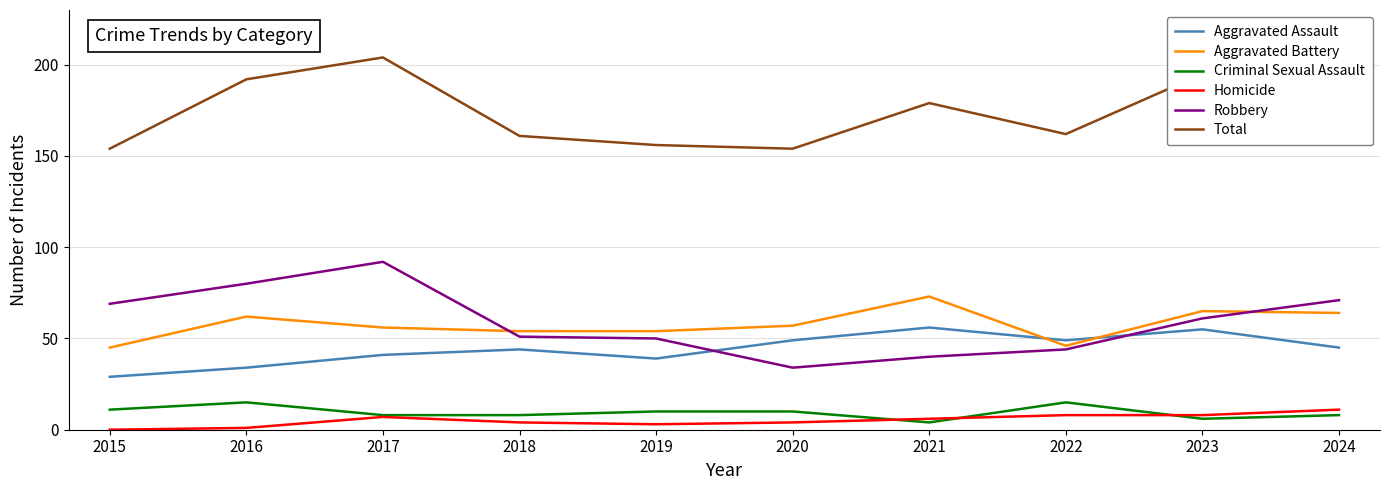

What is the average value of the Aggravated Assault series?

44